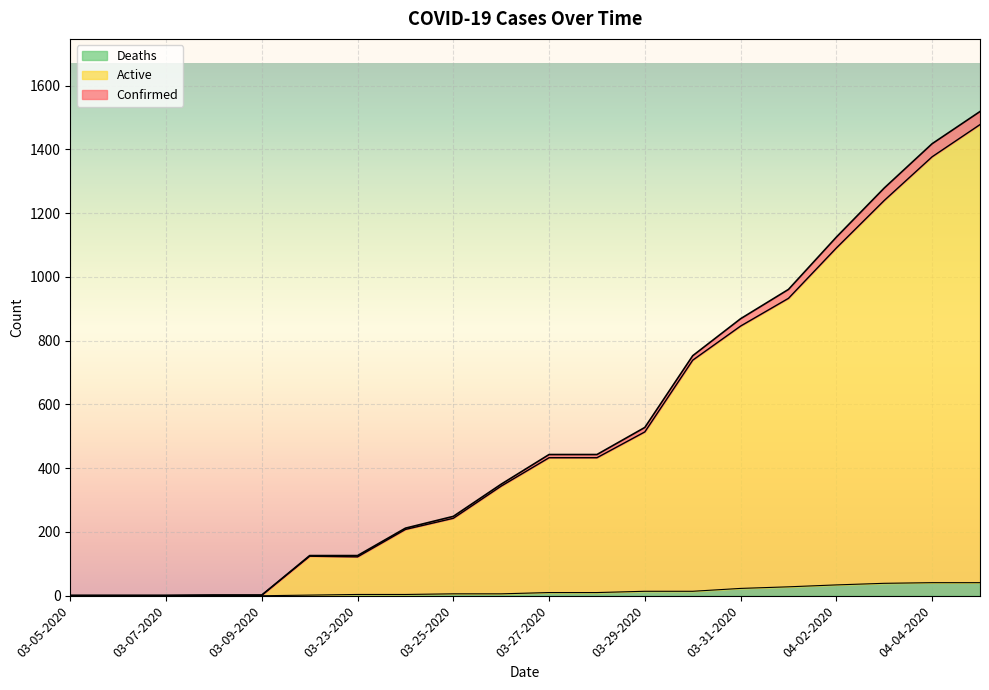

Reading left to right, transcribe all the data shown in this chart.

Confirmed: 1	1	1	2	2	126	126	212	249	350	443	443	528	753	869	961	1125	1279	1418	1519
Active: 1	1	1	2	2	124	122	208	243	344	433	433	514	739	846	933	1091	1240	1377	1478
Deaths: 0	0	0	0	0	2	4	4	6	6	10	10	14	14	23	28	34	39	41	41